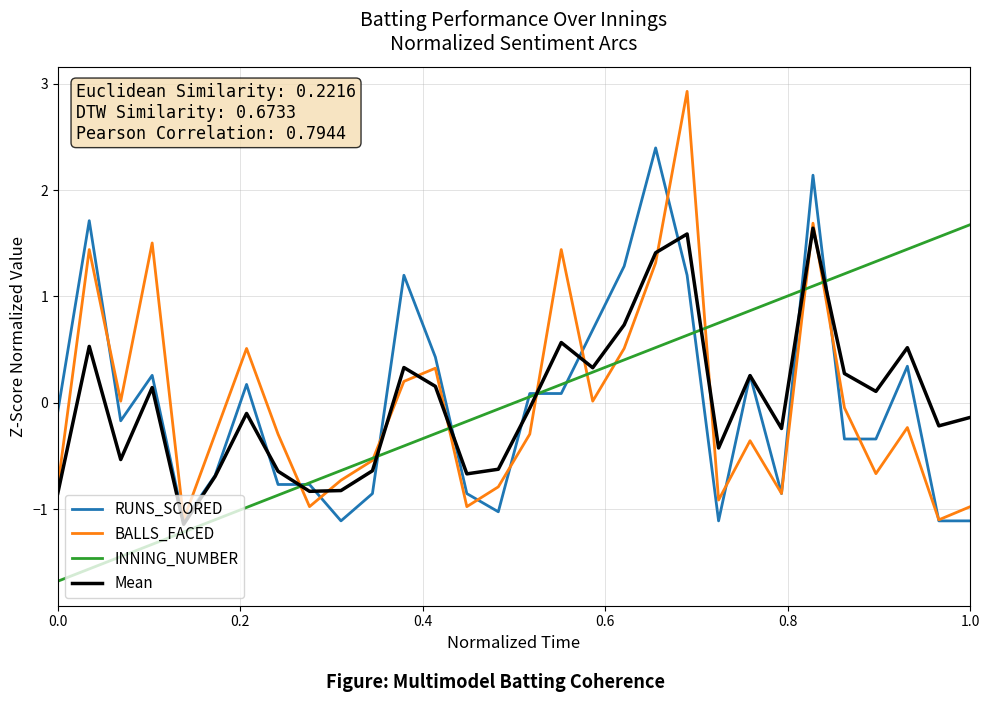

What is the maximum value for INNING_NUMBER?

1.7